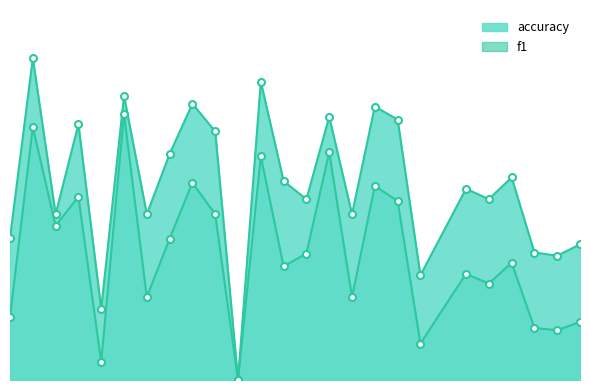

The value of accuracy at 23 is 0.4. True or false?

True